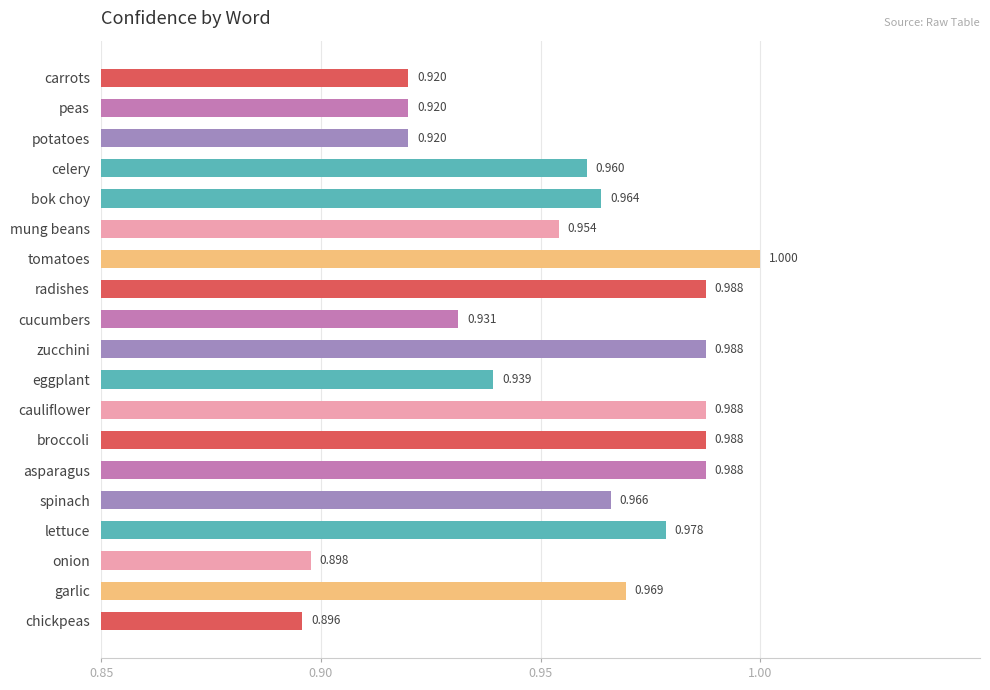

At which label is the value closest to 0?

chickpeas